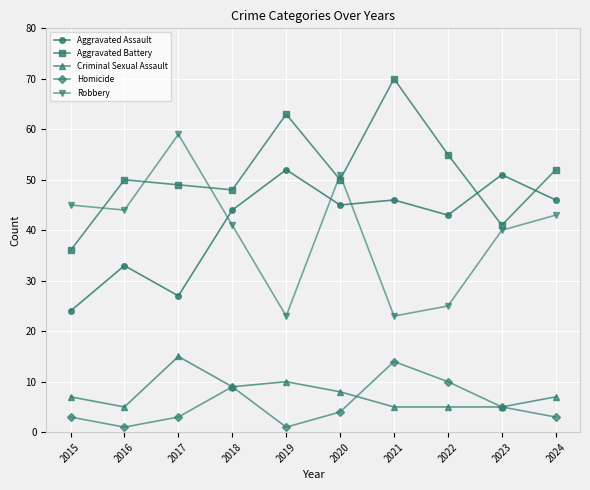

Reading left to right, list all the values displayed in this chart.

Aggravated Assault: 24	33	27	44	52	45	46	43	51	46
Aggravated Battery: 36	50	49	48	63	50	70	55	41	52
Criminal Sexual Assault: 7	5	15	9	10	8	5	5	5	7
Homicide: 3	1	3	9	1	4	14	10	5	3
Robbery: 45	44	59	41	23	51	23	25	40	43